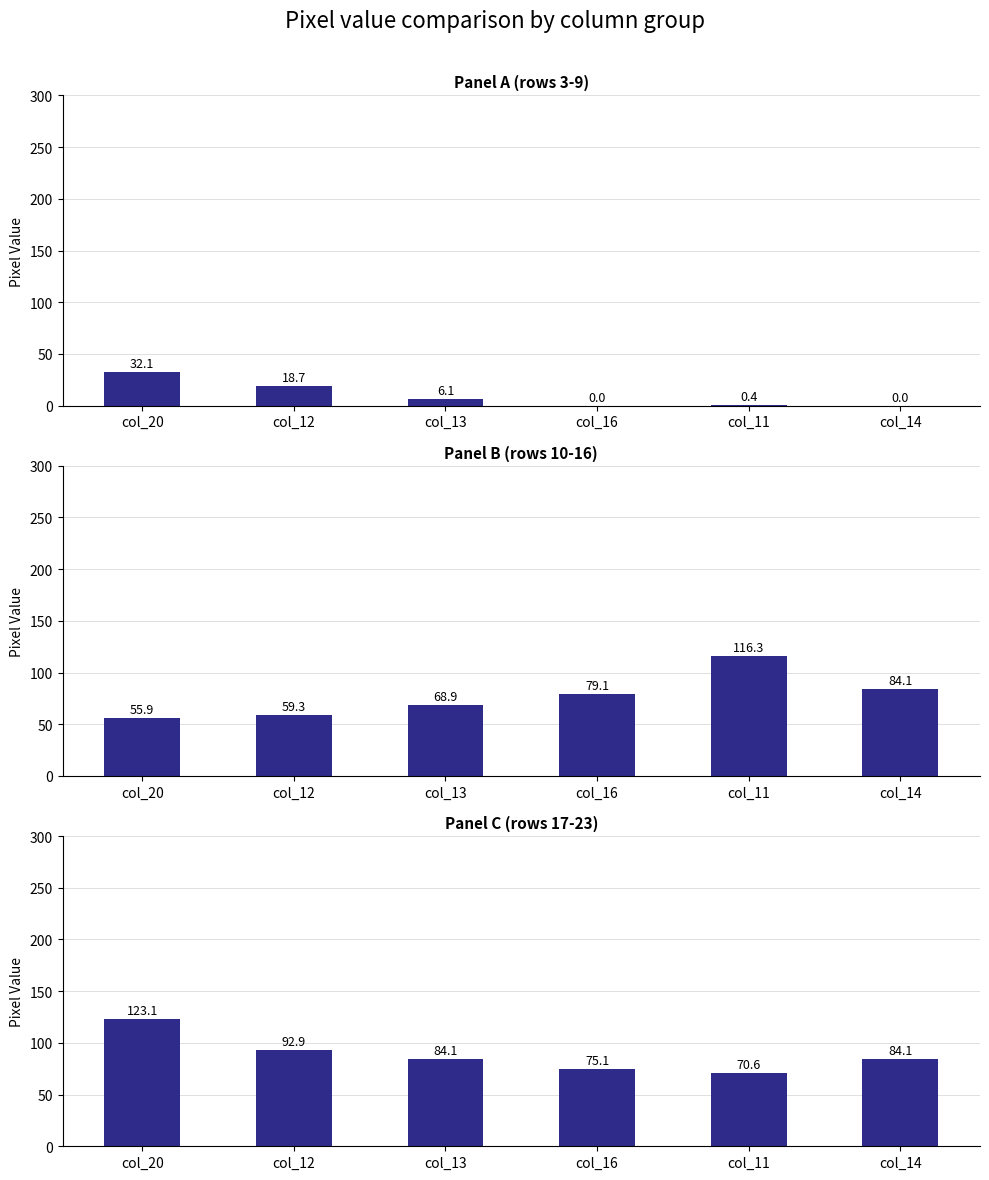

What is the difference between the second highest and minimum values in the Panel C (rows 17-23) series?

22.3